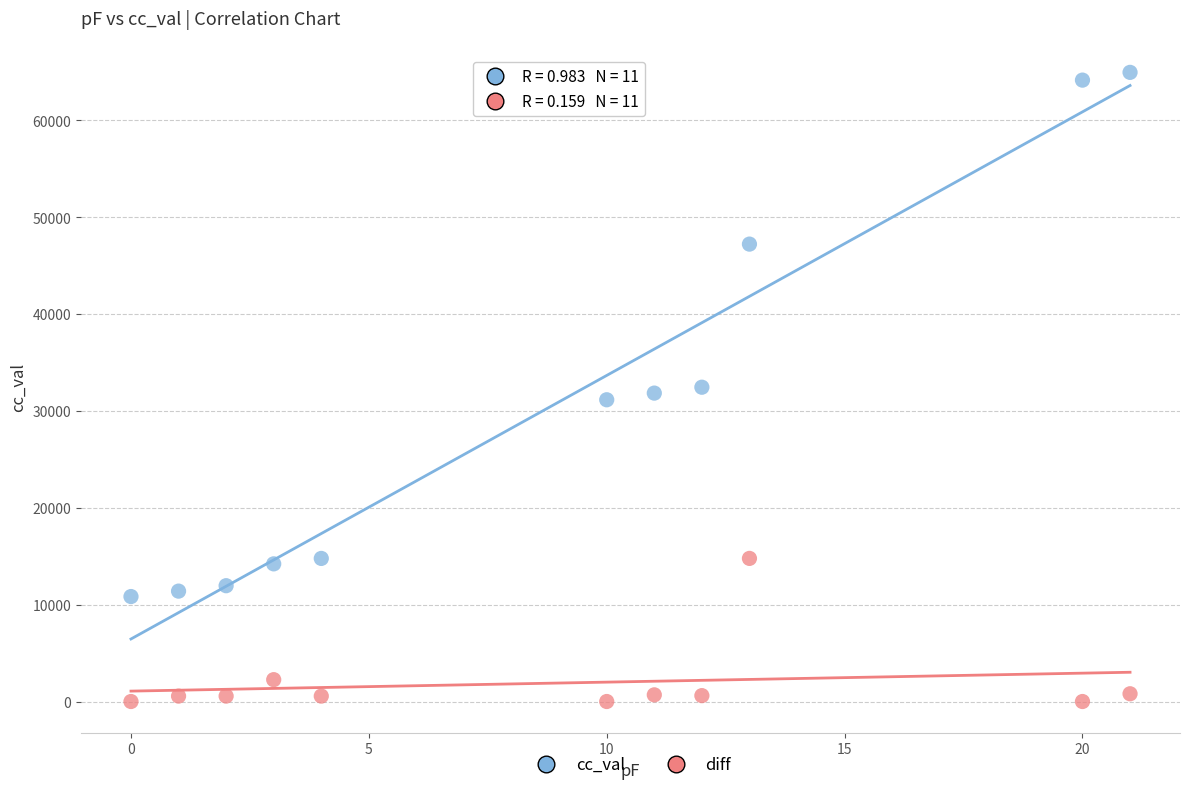

What are all the series names shown in the legend?

cc_val, diff